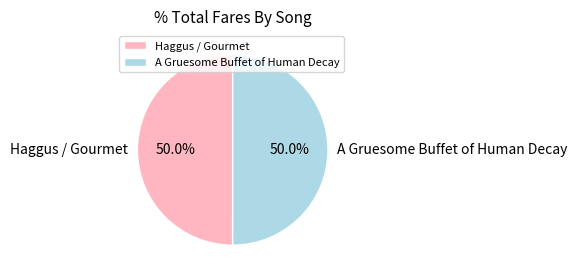

Combined, do A Gruesome Buffet of Human Decay and Haggus / Gourmet account for over 50%?

Yes